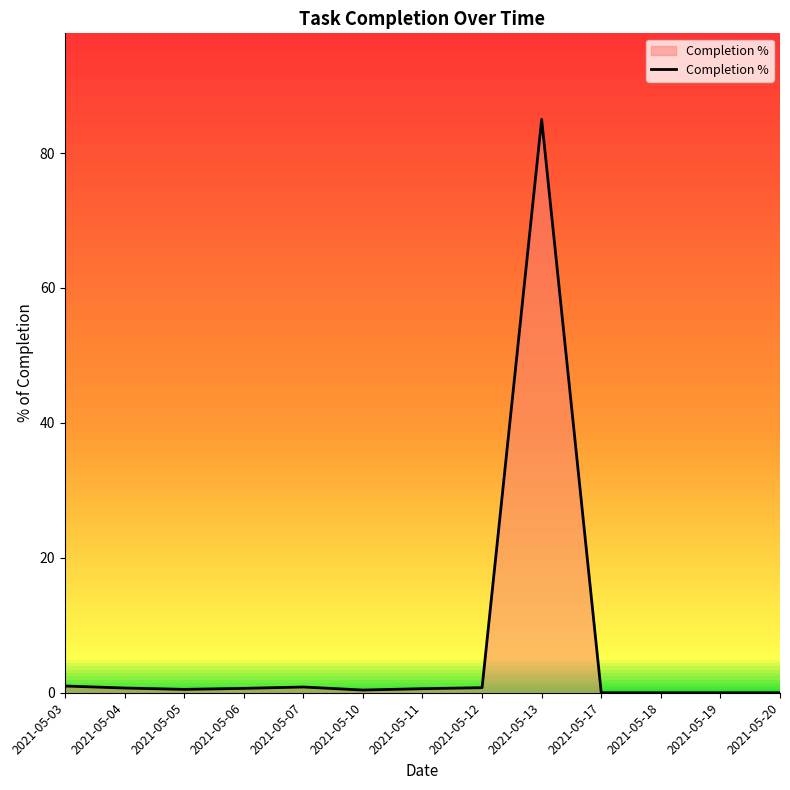

List the labels in order of value, smallest first.

2021-05-17, 2021-05-18, 2021-05-19, 2021-05-20, 2021-05-10, 2021-05-05, 2021-05-11, 2021-05-06, 2021-05-04, 2021-05-12, 2021-05-07, 2021-05-03, 2021-05-13